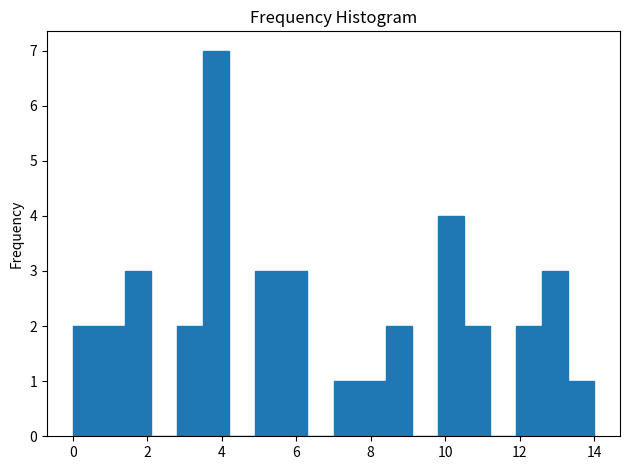

Around what value on the x-axis is the tallest bar? Give the approximate position of its centre, as read against the axis.

3.8